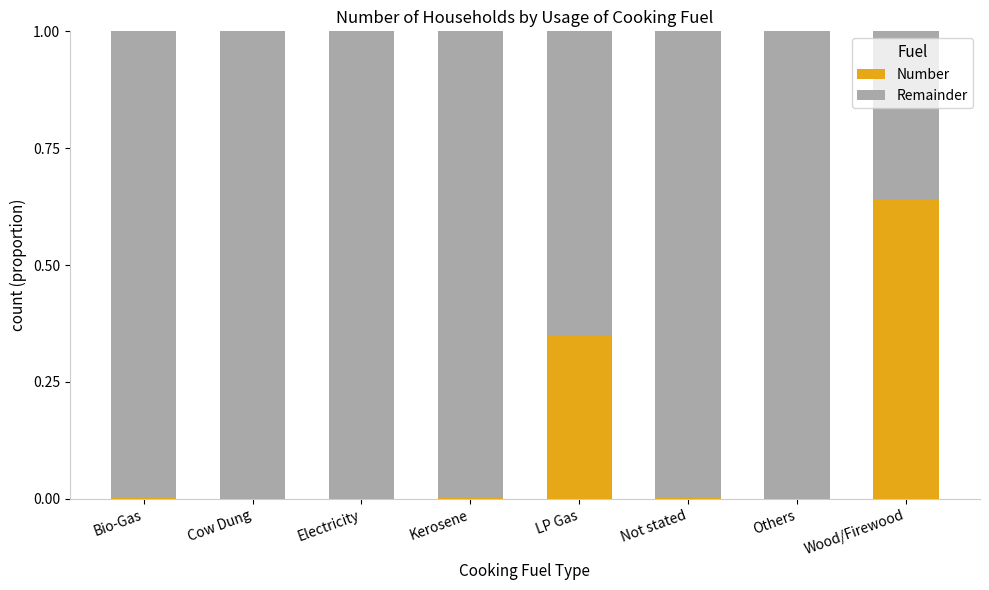

True or false: Number has a value of 0.0 at Bio-Gas.

True